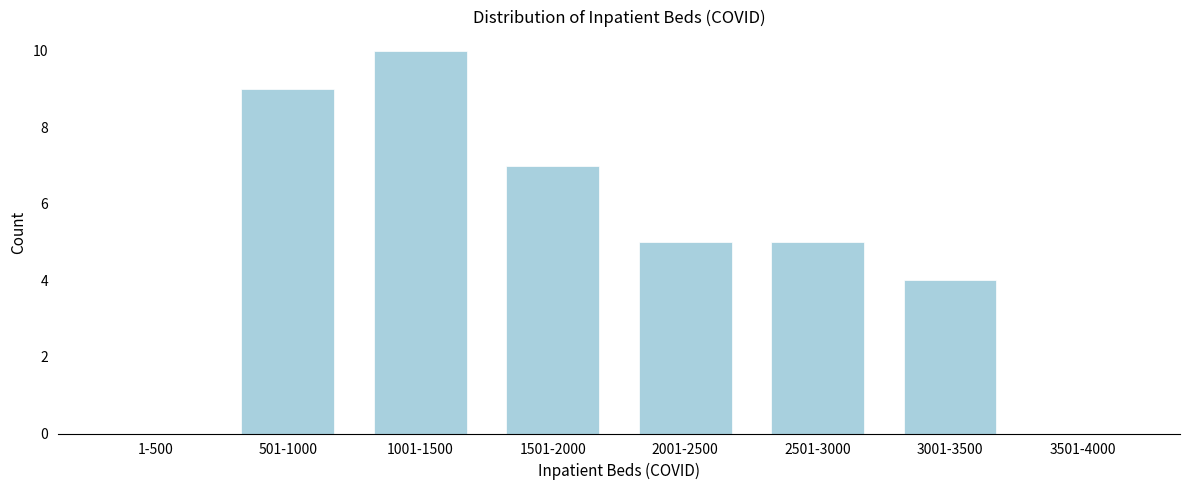

Reading right to left, what are all the values shown in this chart?

3501-4000=0	3001-3500=4	2501-3000=5	2001-2500=5	1501-2000=7	1001-1500=10	501-1000=9	1-500=0